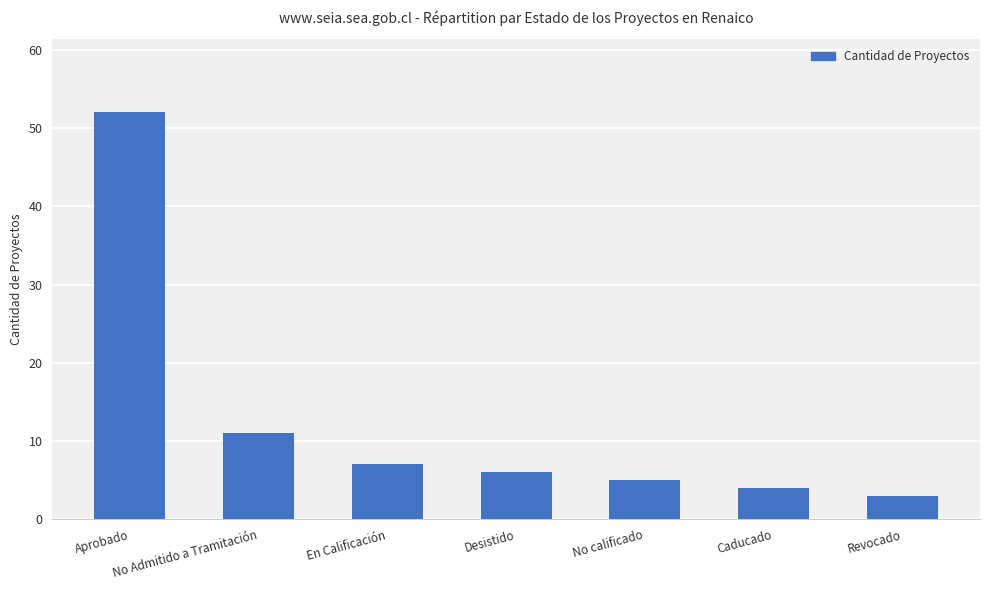

What is the difference between the maximum and minimum values?

49